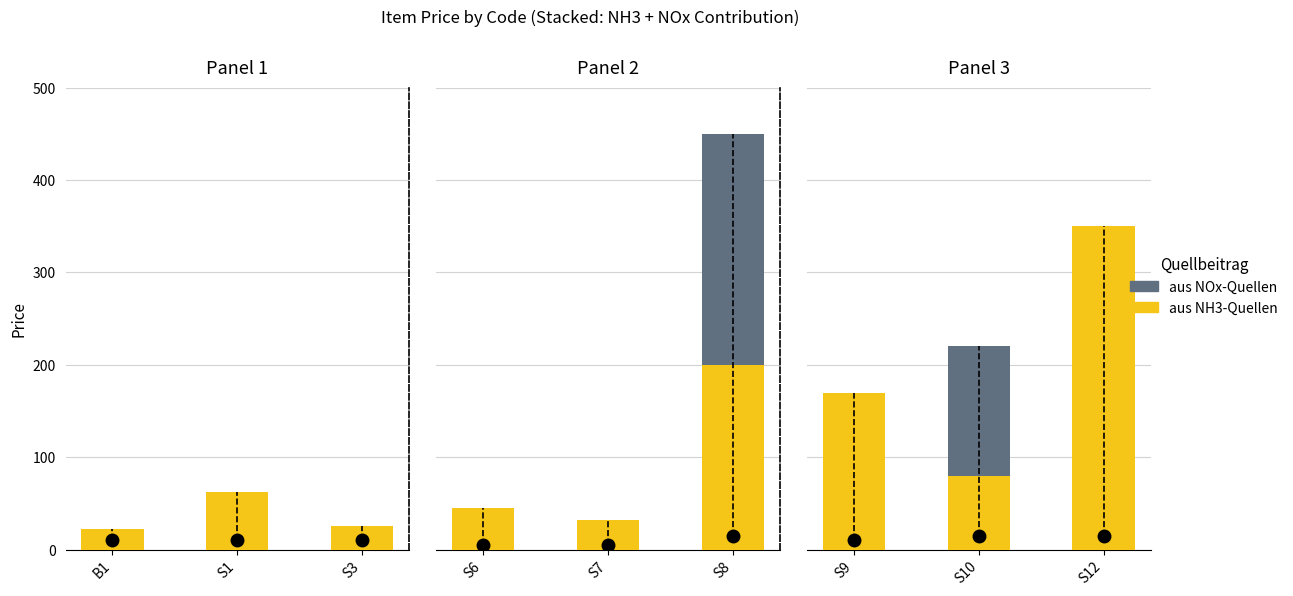

The value of aus NH3-Quellen at S9 is 270. True or false?

False